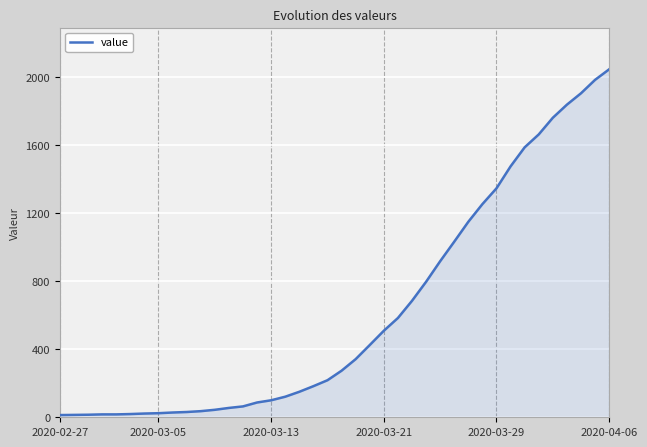

What is the maximum value shown in the chart?

2047